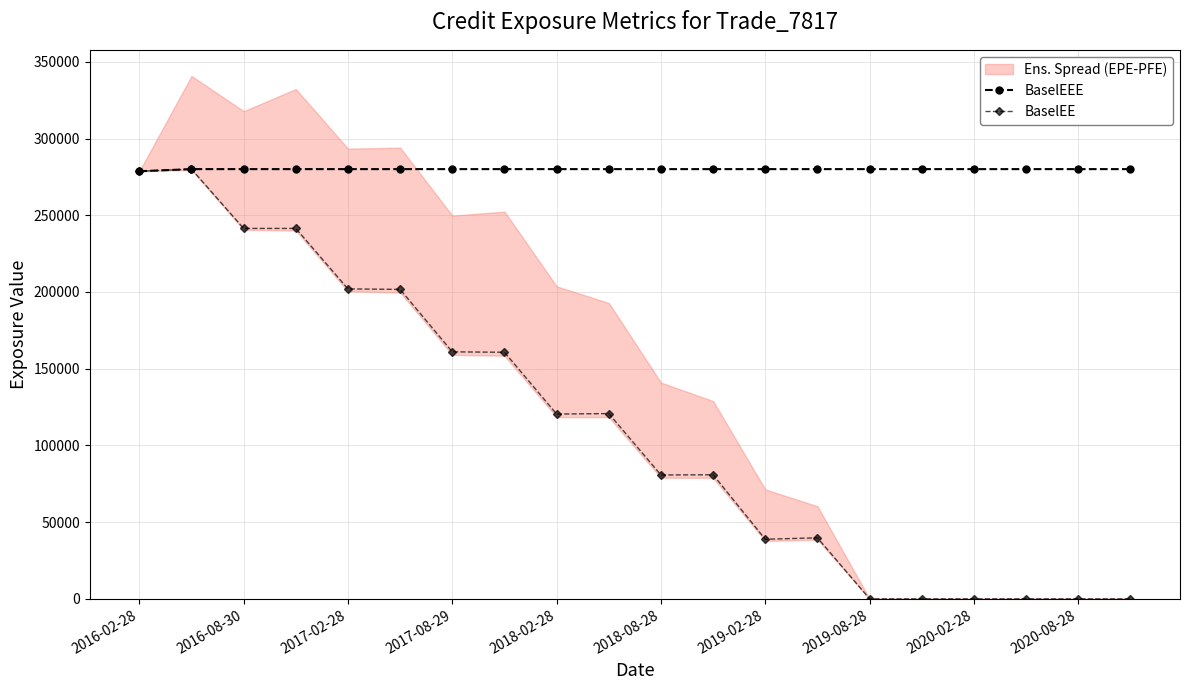

What is the value of the BaselEE point at the 10th from the left?

120734.0